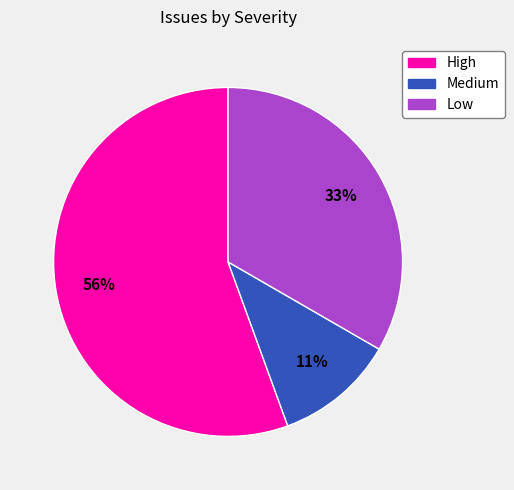

To the nearest percent, what percentage of the pie is Medium?

11%